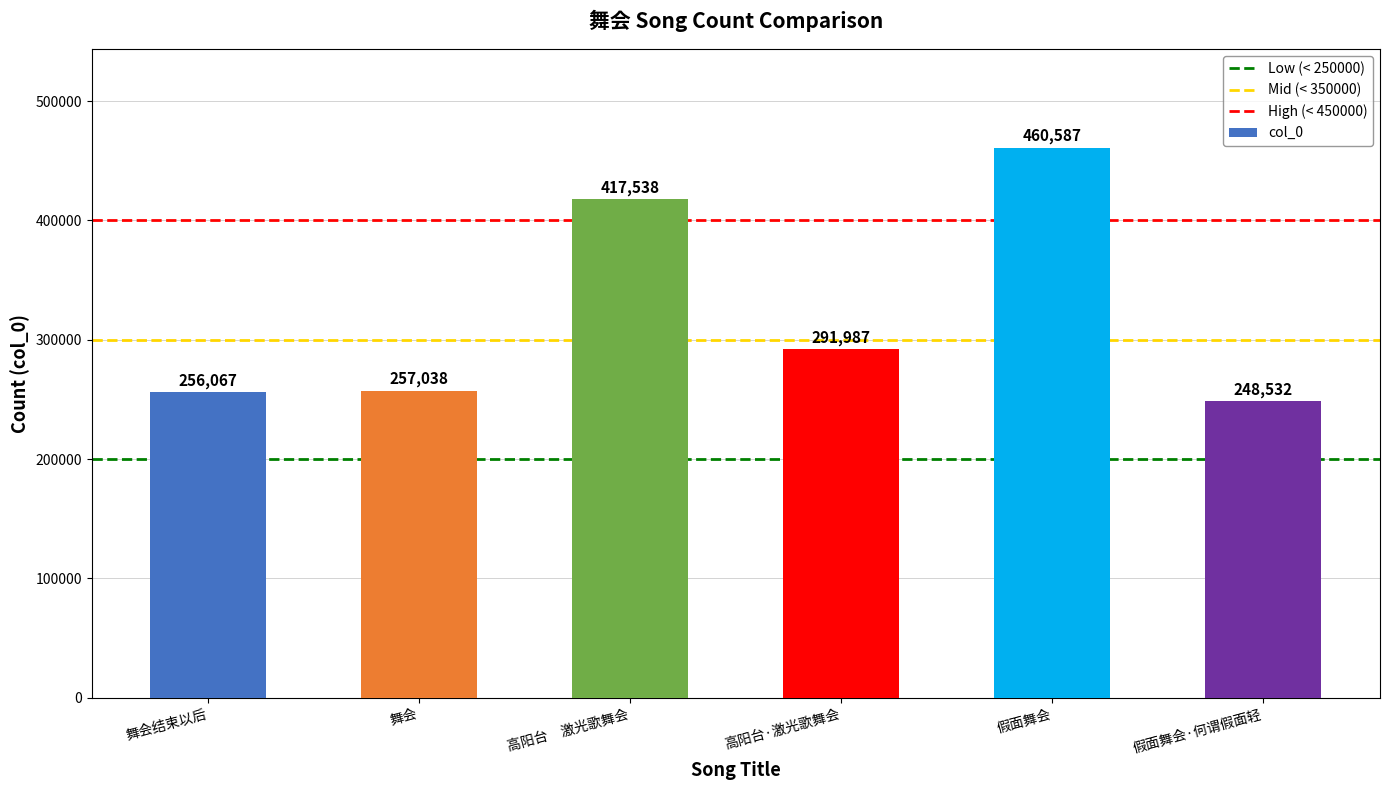

Does the chart contain stacked bars?

No